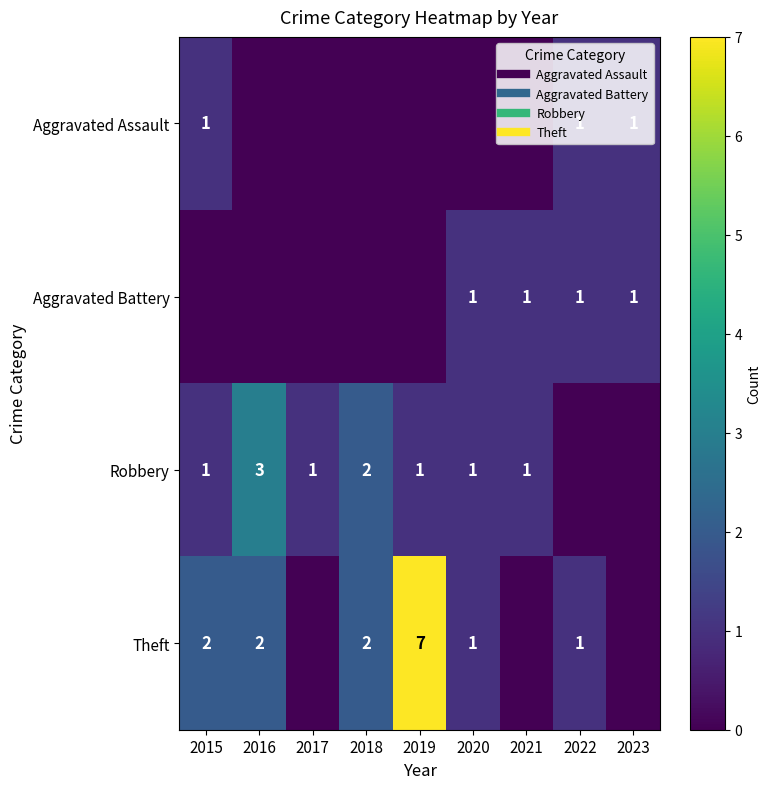

What is the sum of all Aggravated Battery values?

4